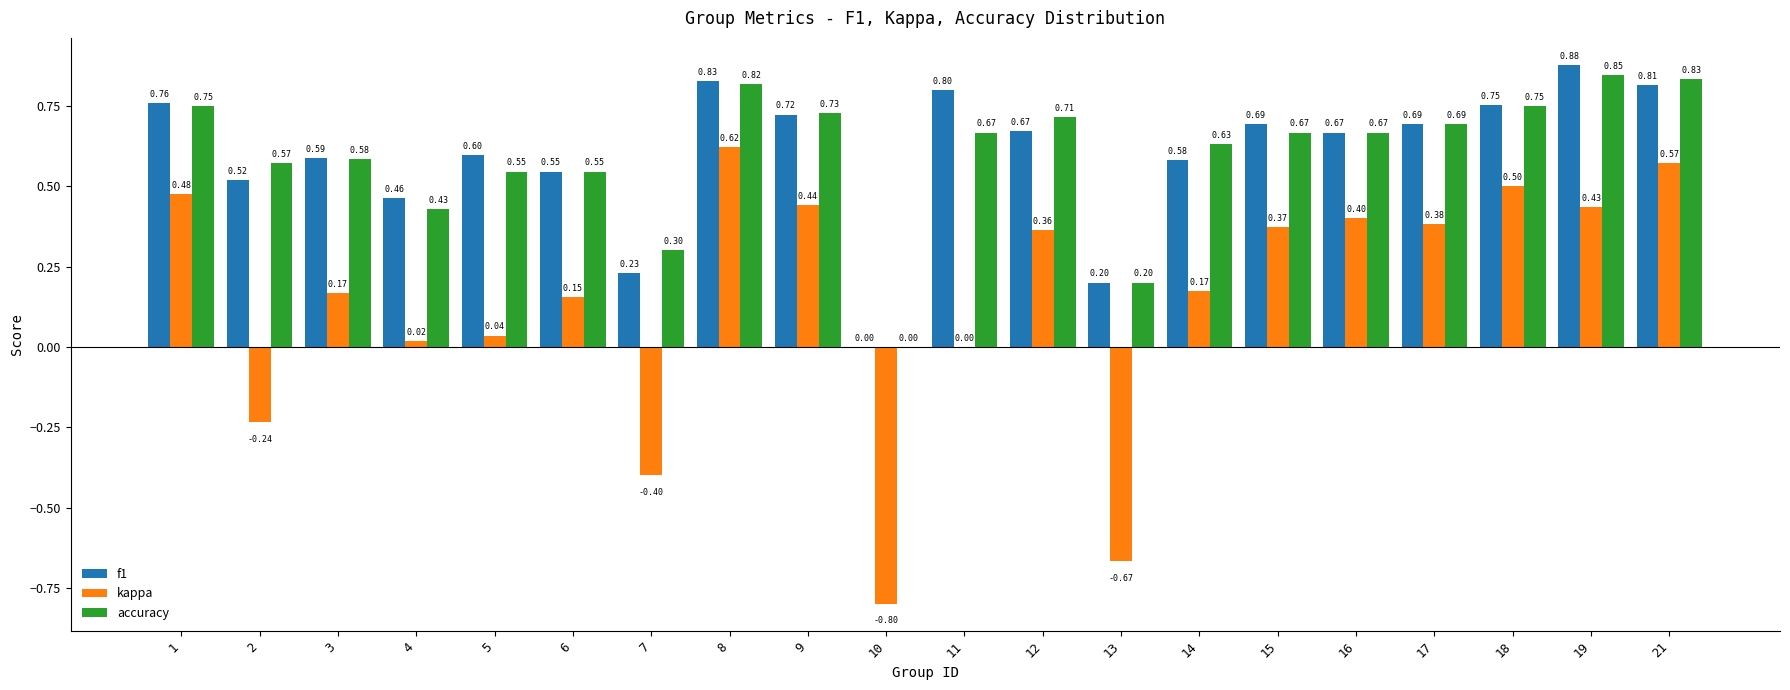

What is the sum of the accuracy values at 17 and 14?

1.3